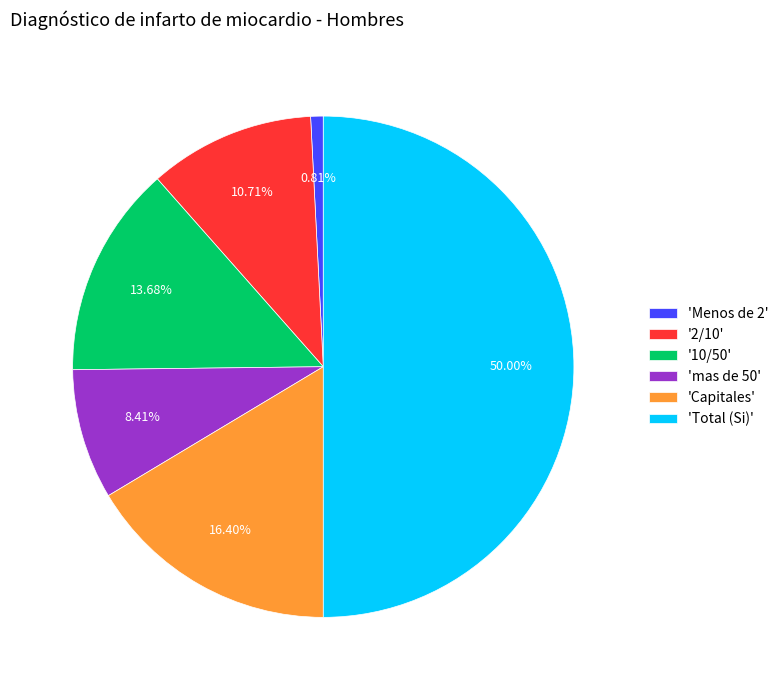

Combined, do '2/10' and 'Capitales' account for over 50%?

No